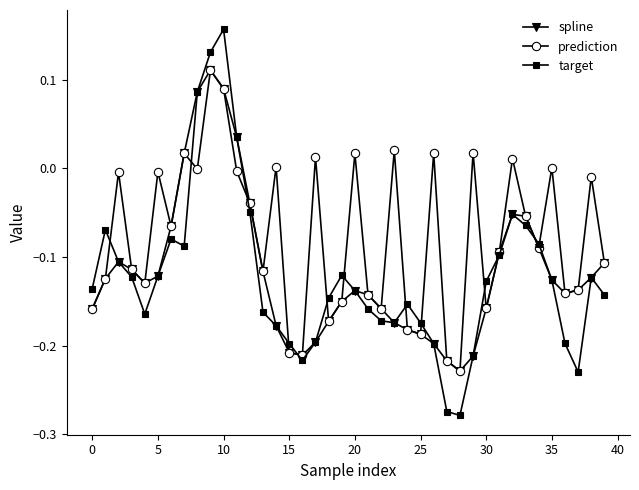

What are all the series names shown in the legend?

spline, prediction, target